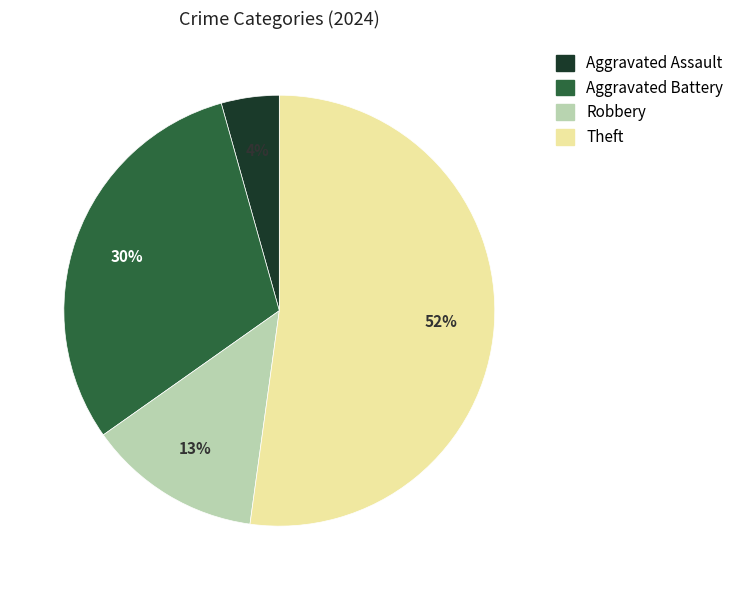

Count the number of slices in the pie.

4